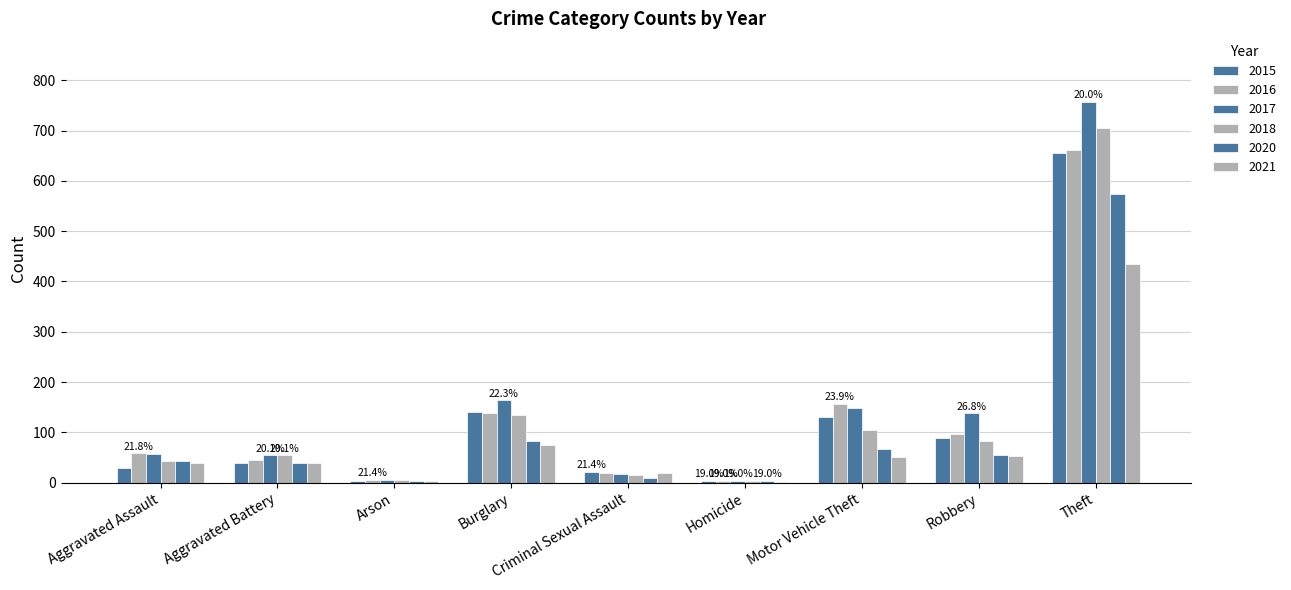

Are the bars horizontal?

No